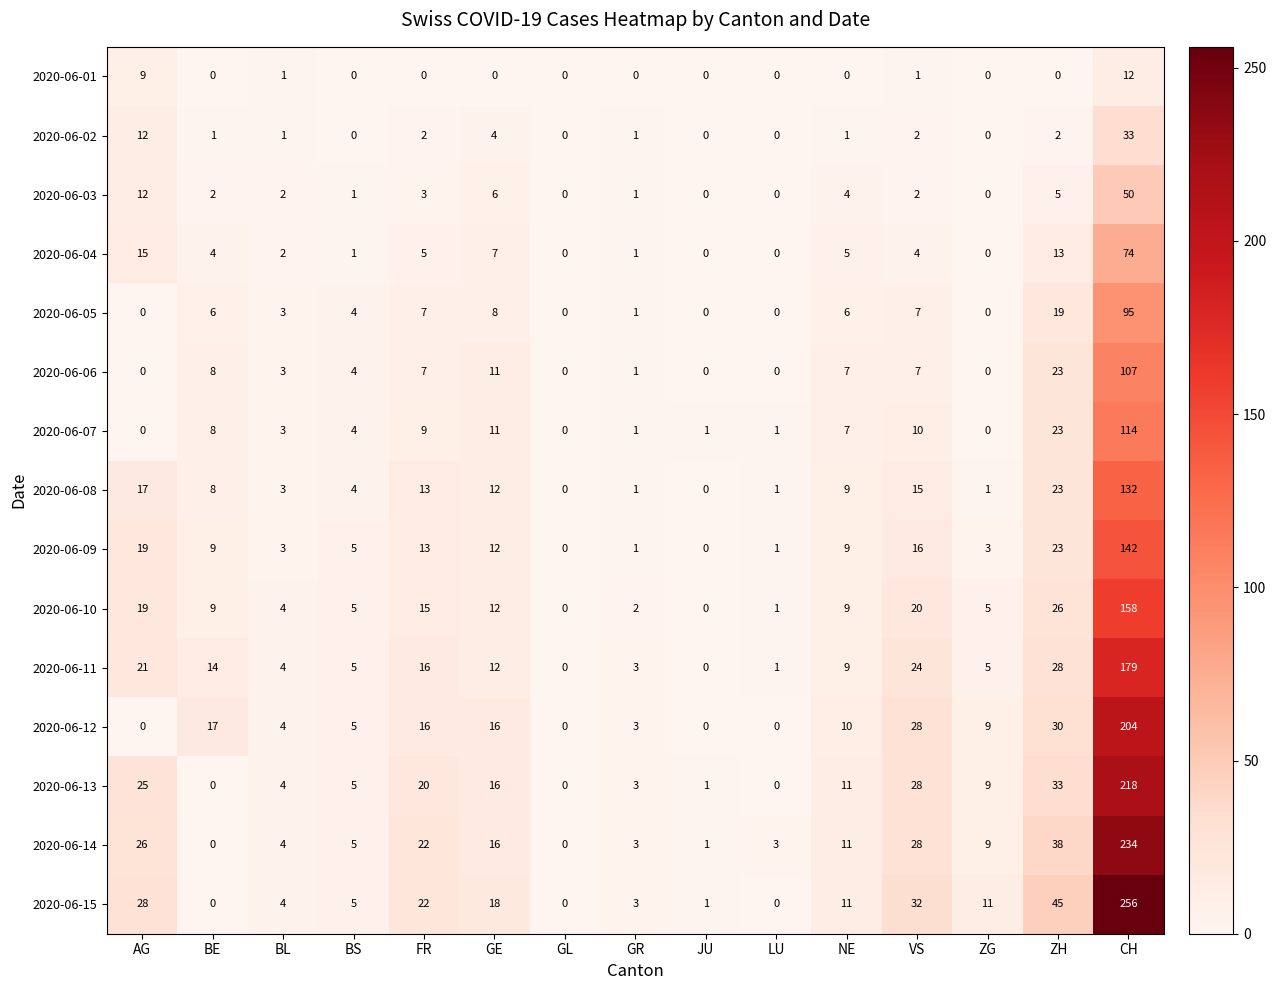

The 2020-06-03 series shows -19 at LU. True or false?

False